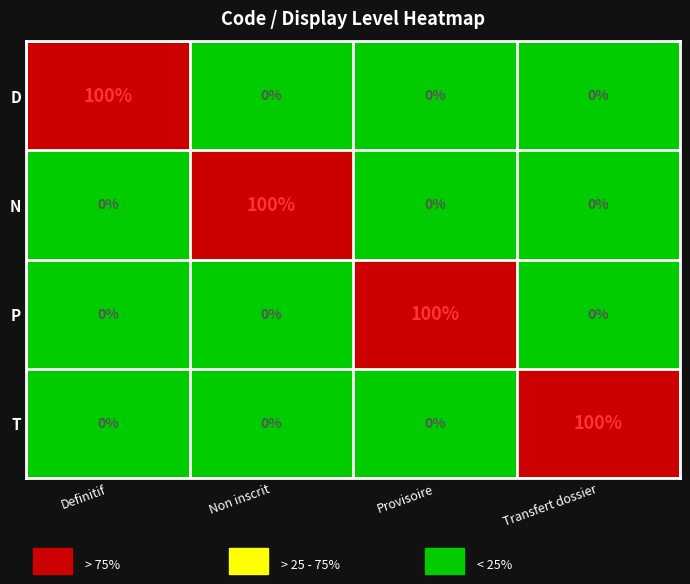

What is the difference between the highest and lowest values at Provisoire?

100